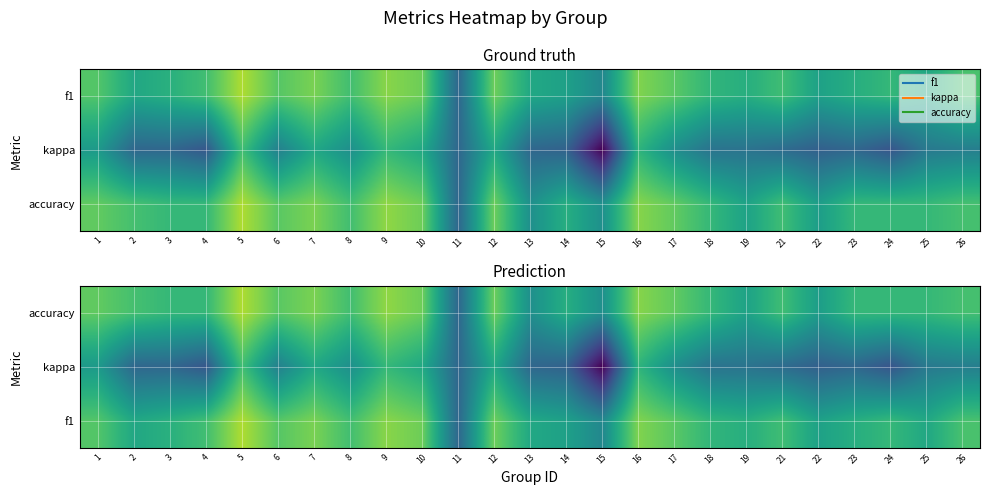

True or false: accuracy has a value of 0.5 at 24.

True